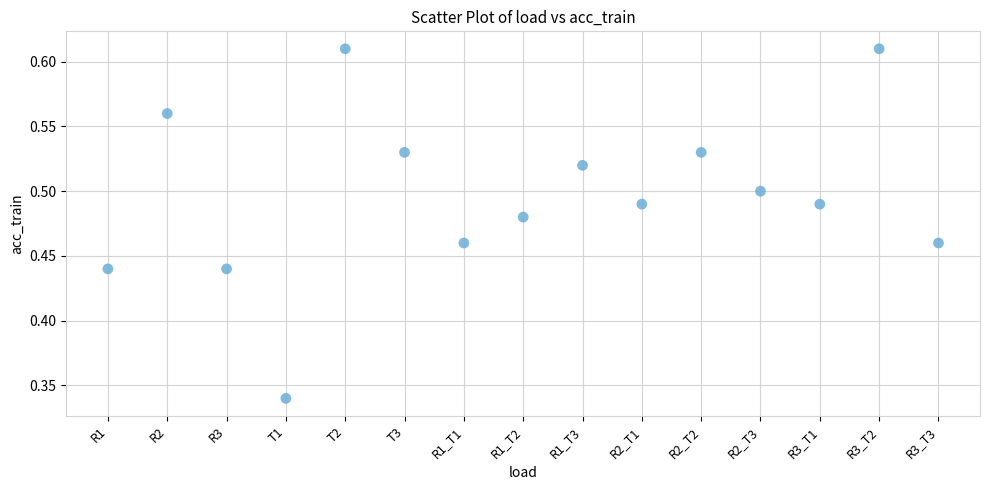

Count the number of points in this scatter plot.

15